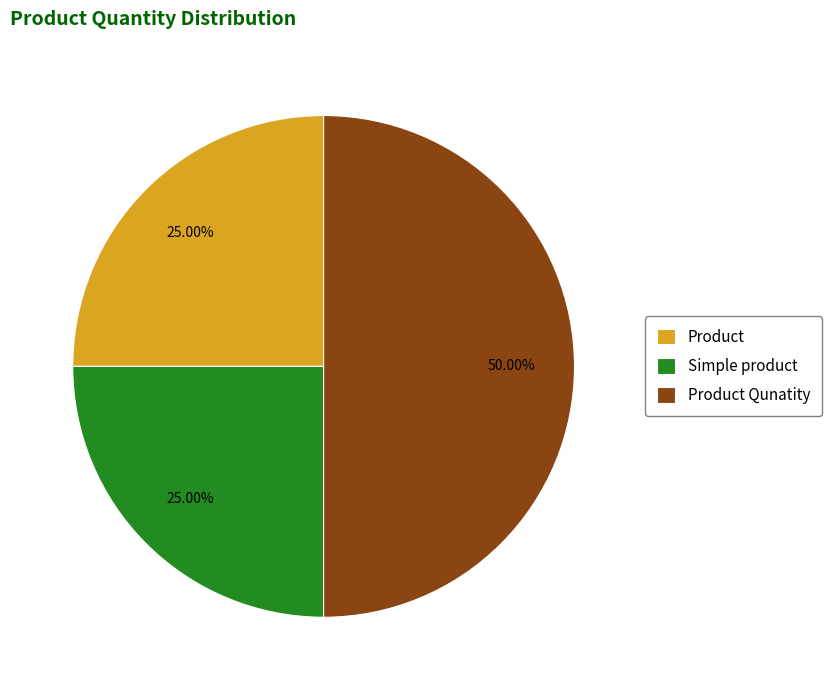

Approximately how many times larger is the value at Product compared to Simple product?

1.0